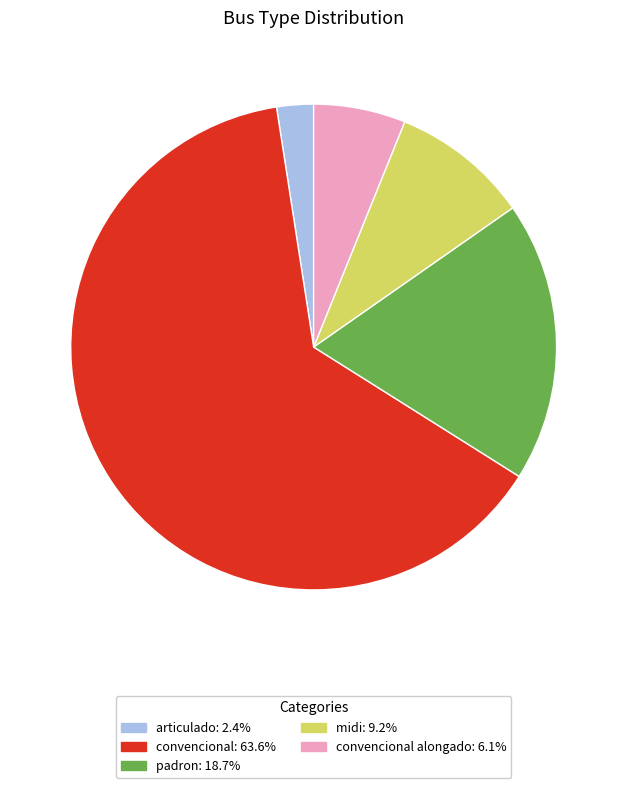

Does any single category account for the majority?

Yes